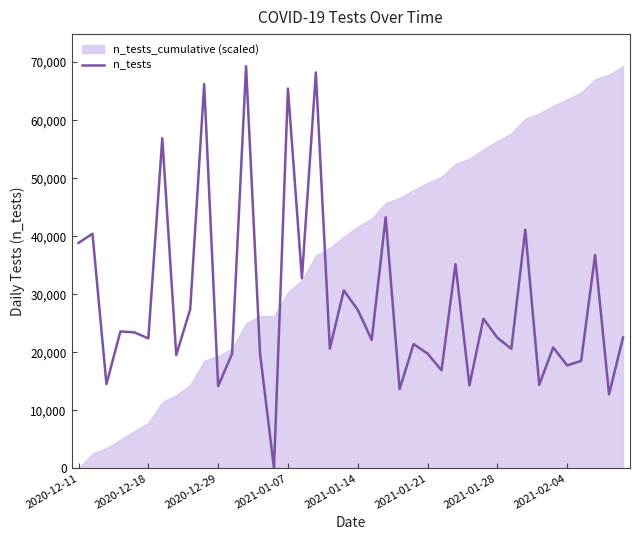

How many data points are less than 22501?

20